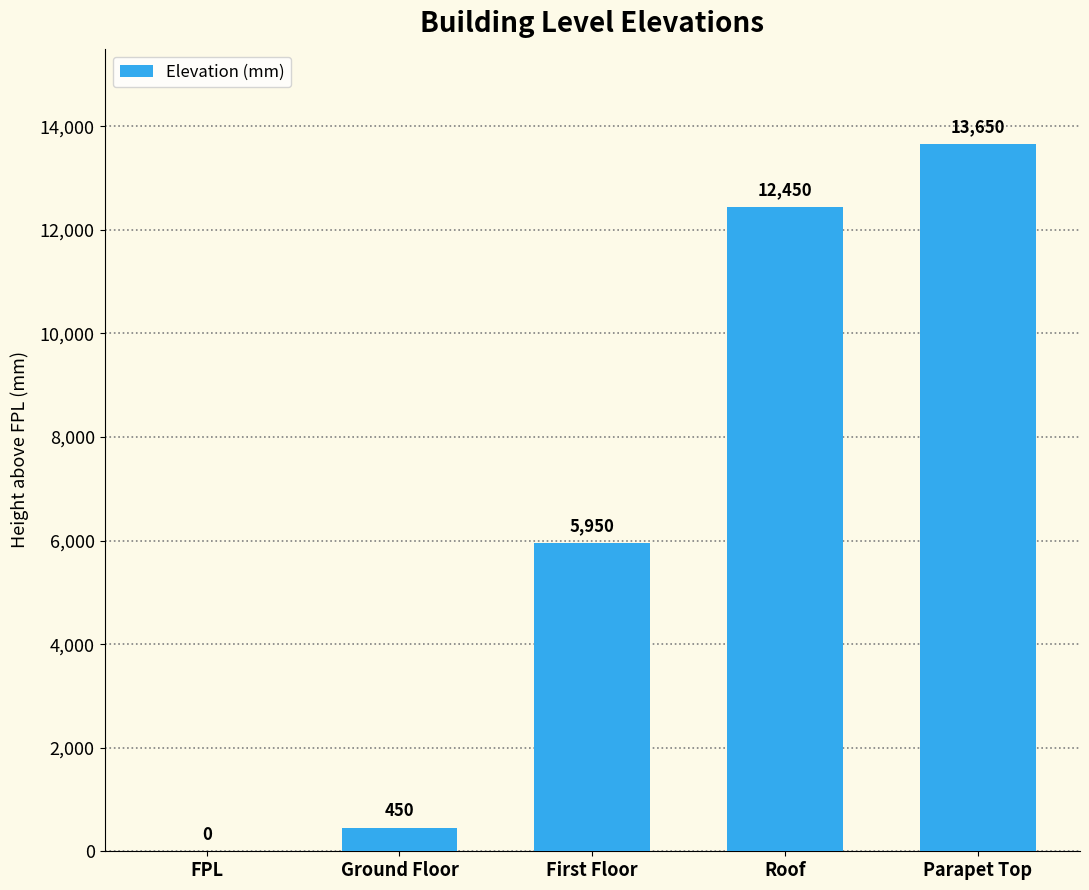

What is the sum of all values?

32500